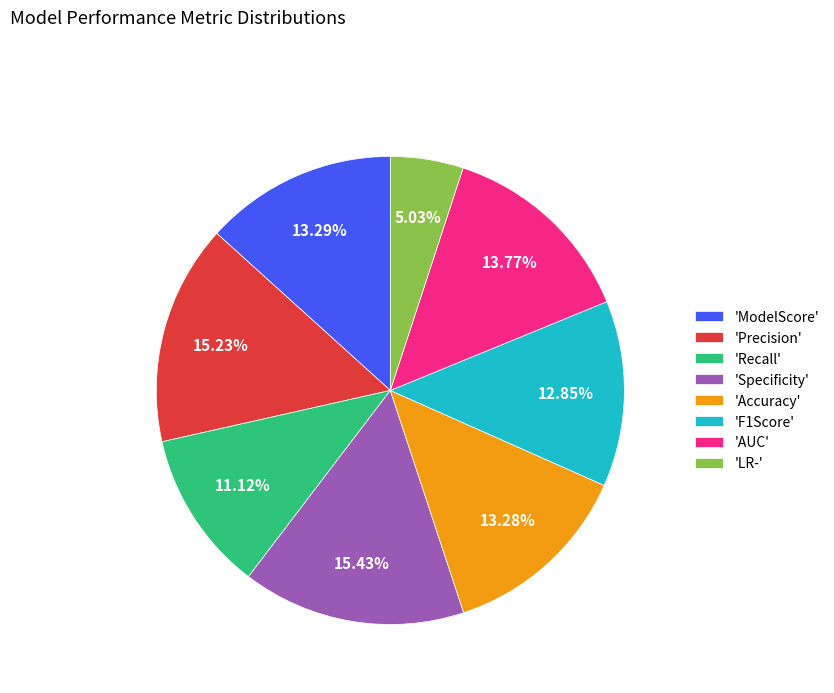

Is there a majority slice in this chart?

No